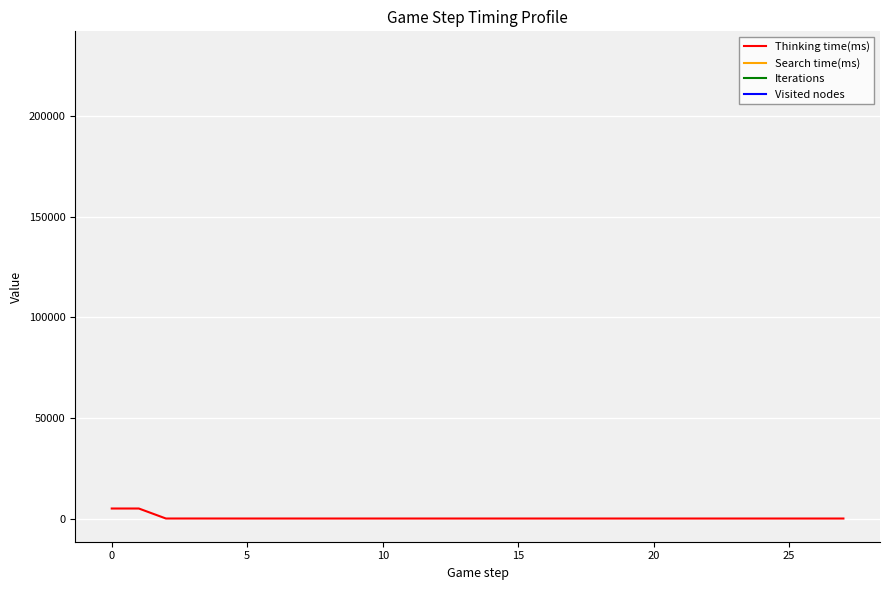

Which series has the widest spread of values?

Thinking time(ms)